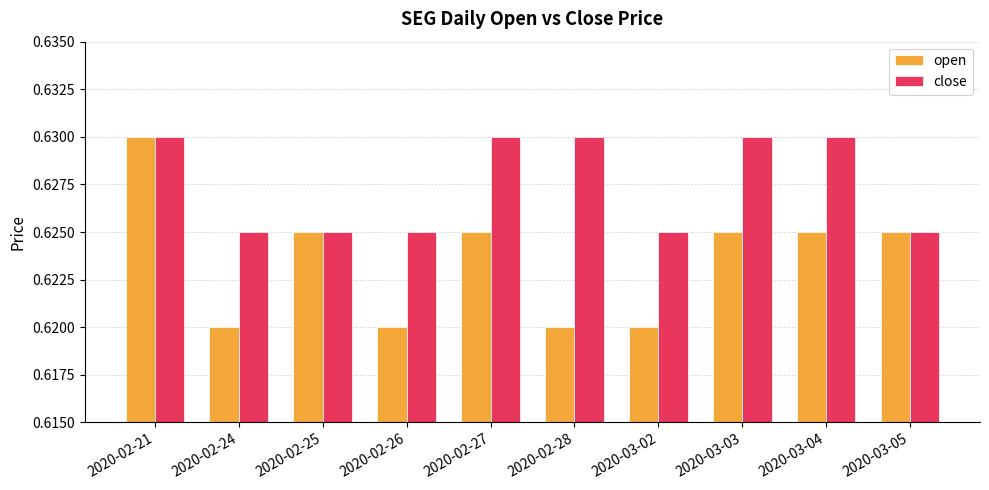

Count the open values in the range 0 to 1.

10